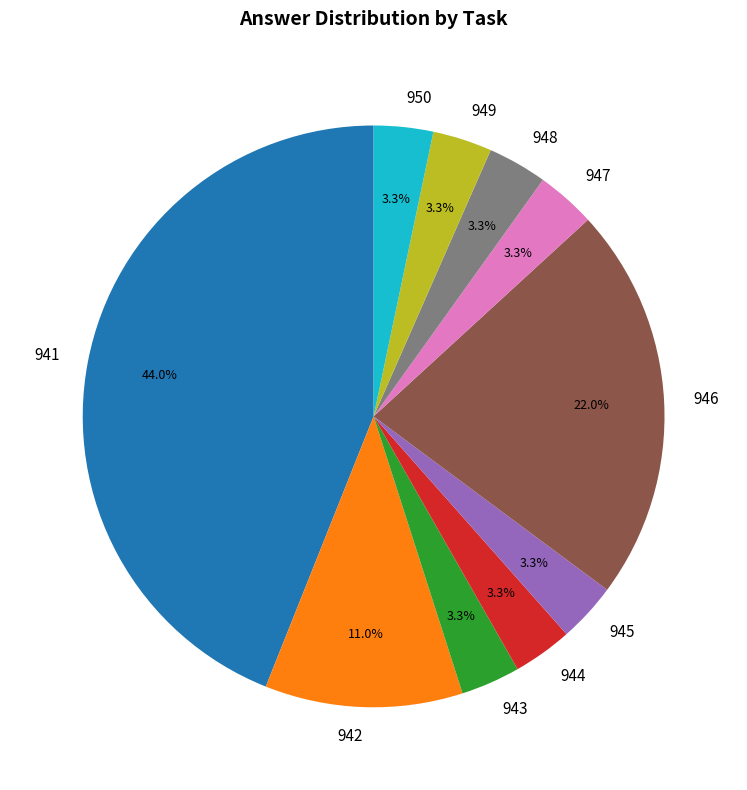

Which slice is the largest?

941